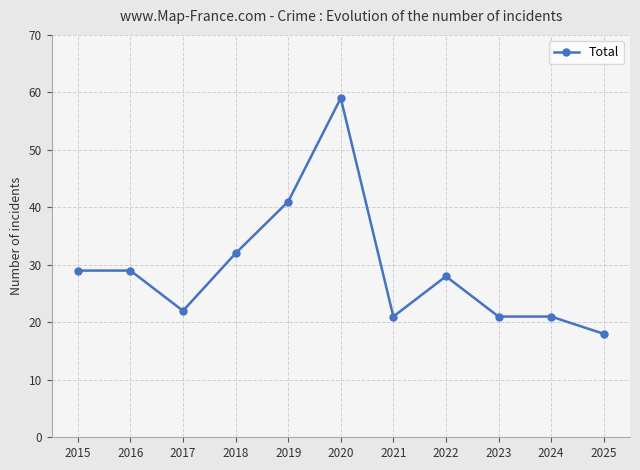

True or false: there are more than 0 points higher than both neighbors.

True